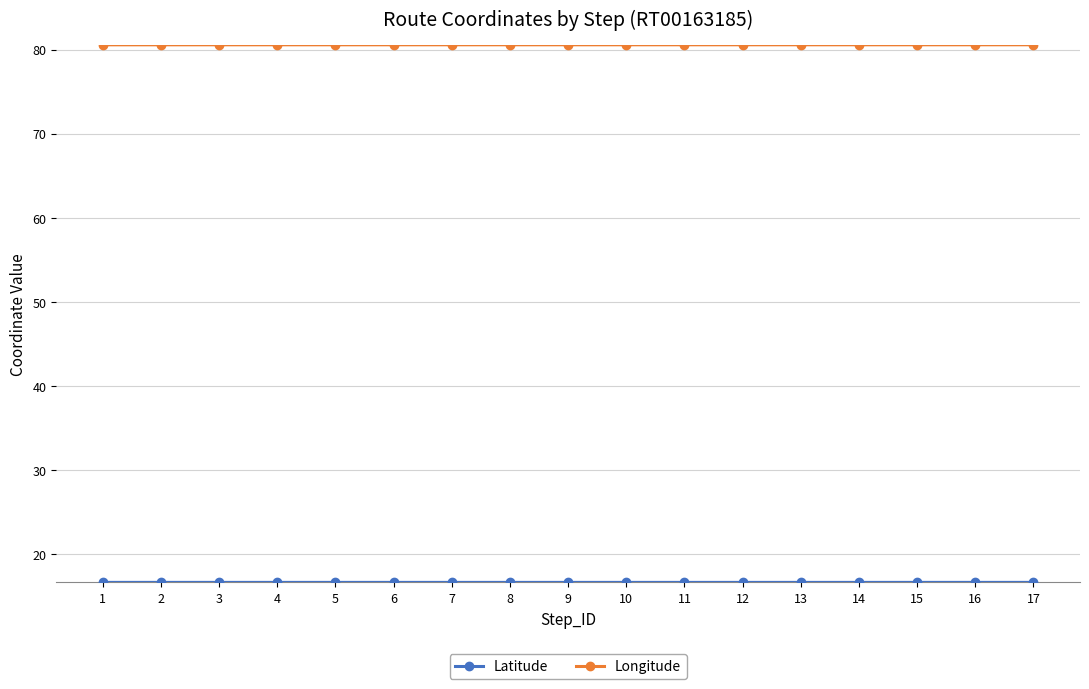

The Longitude series shows 80.6 at 16. True or false?

True